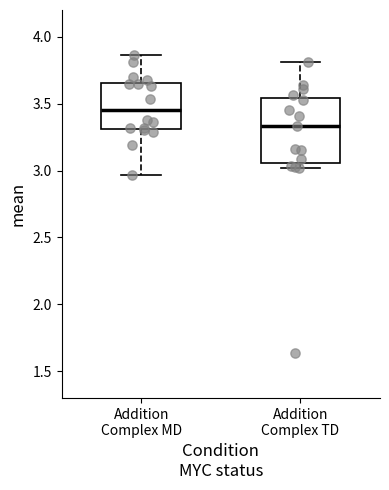

Which box's median line is the lowest?

Addition Complex TD